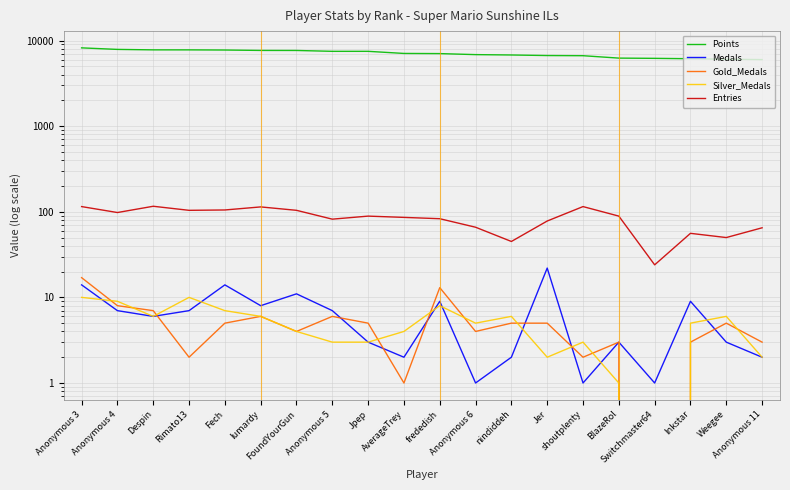

What is the lowest value of the Medals series?

1